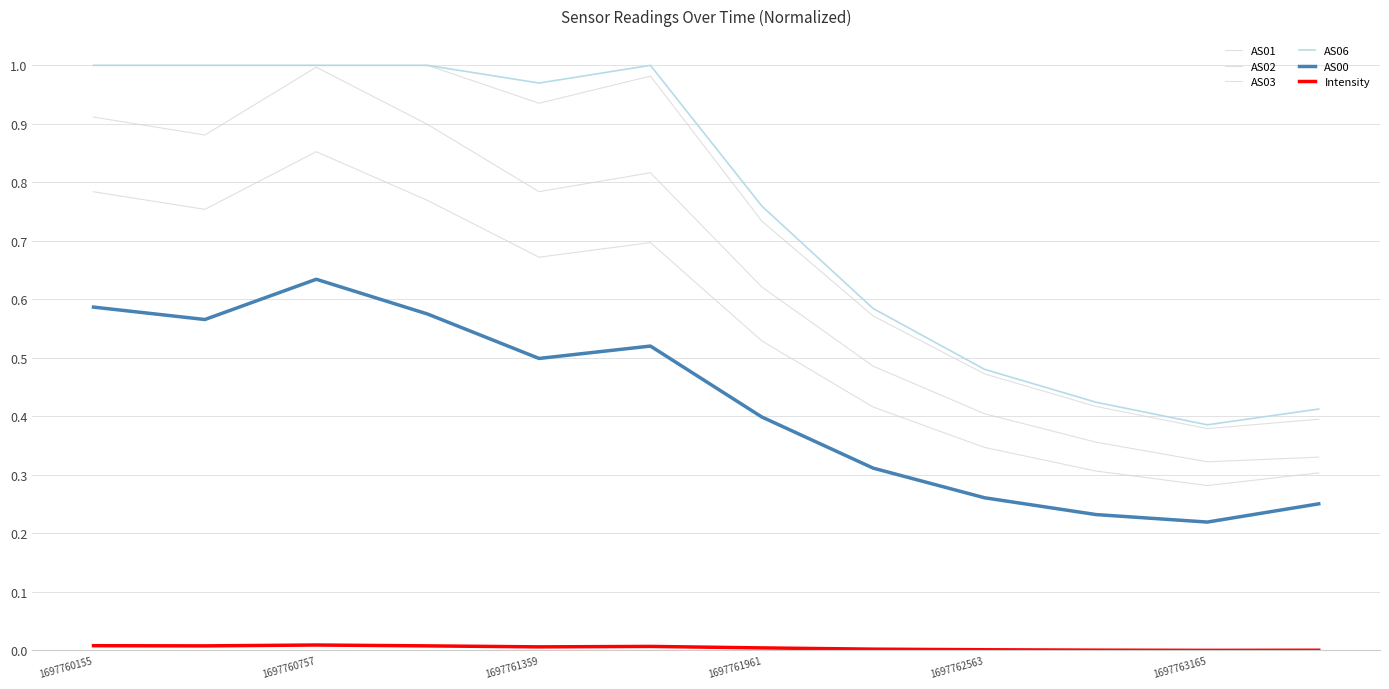

What is the label of the 12th point from the right?

1697760155